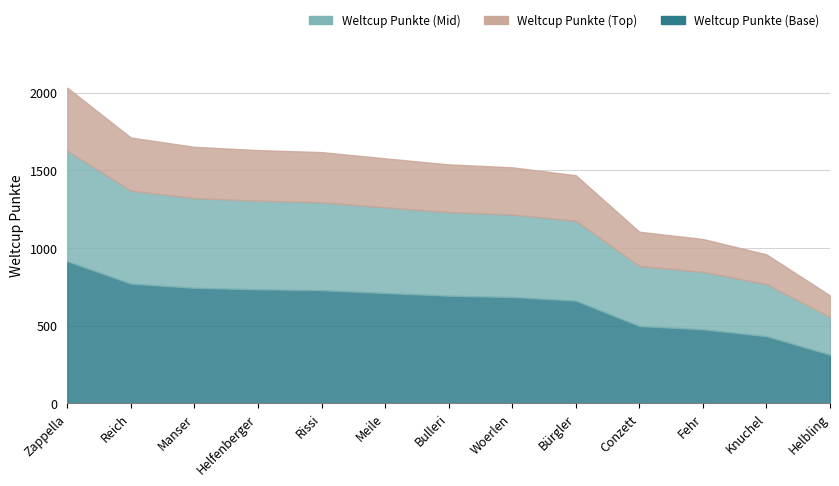

Where does the data first go above 1539?

Zappella